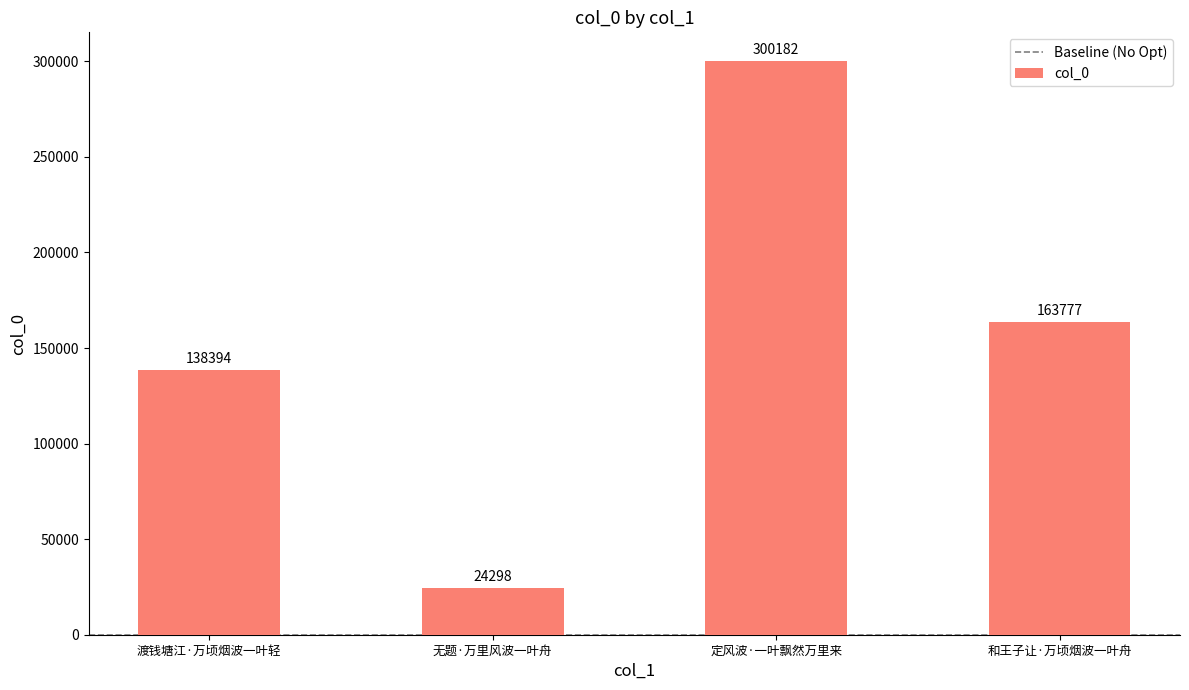

Does the chart contain any negative values?

No